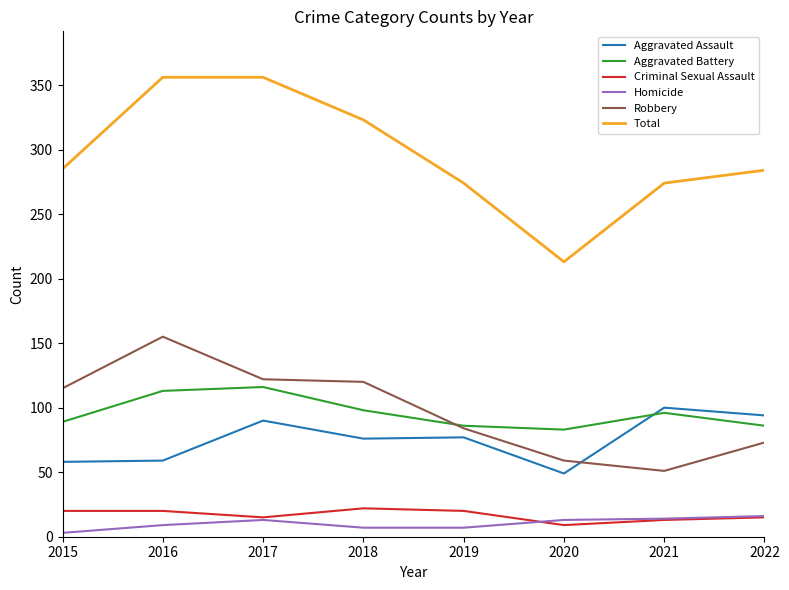

What is the total value across all series at 2017?

712